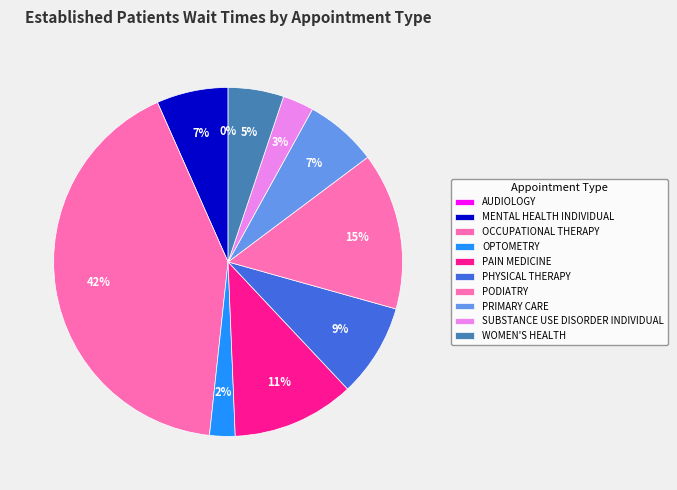

Is the sum of AUDIOLOGY and OPTOMETRY greater than half?

No